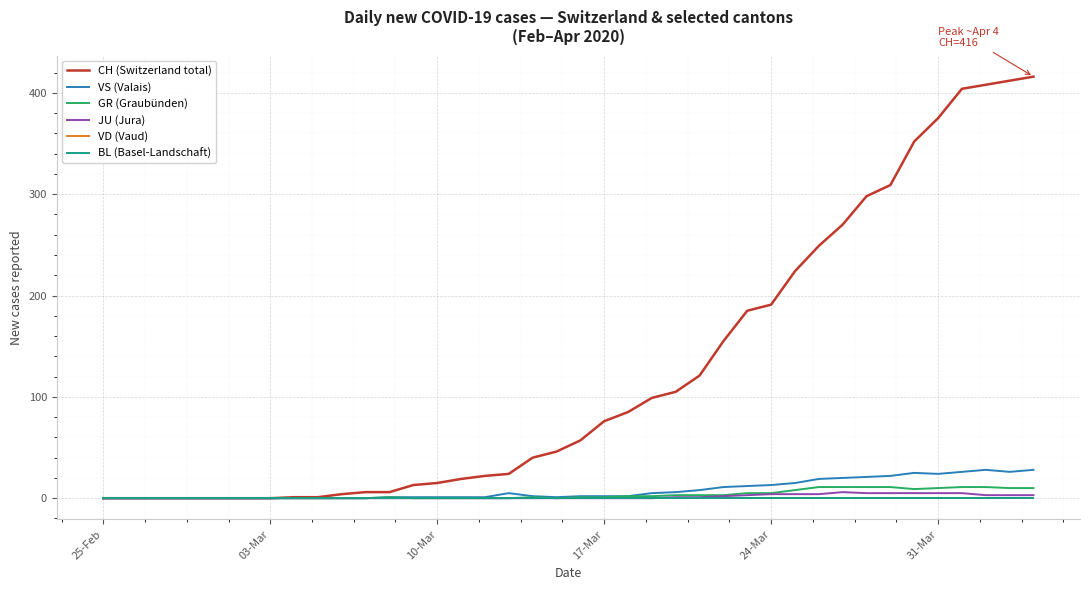

What is the label of the 1st point from the left?

25-Feb